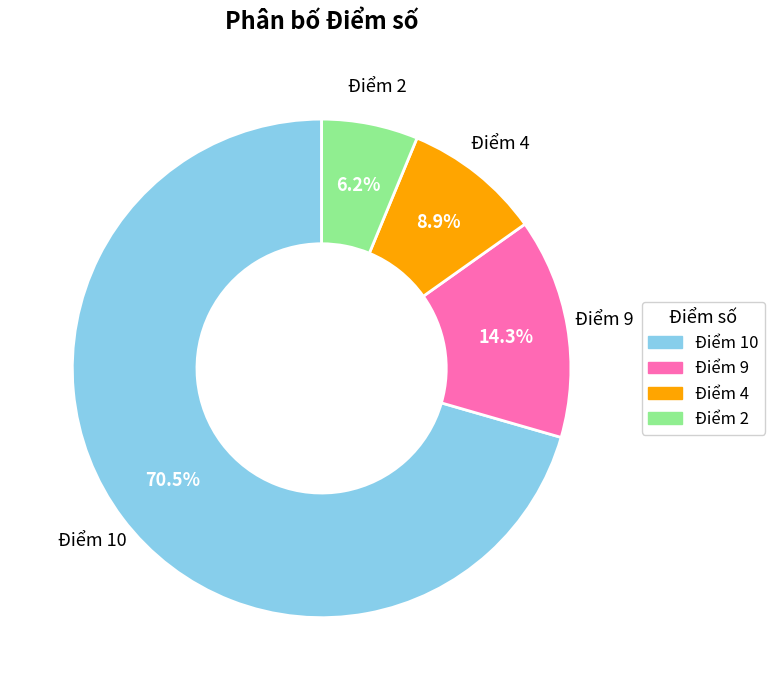

The Điểm 9 slice represents 14% of the pie. True or false?

True